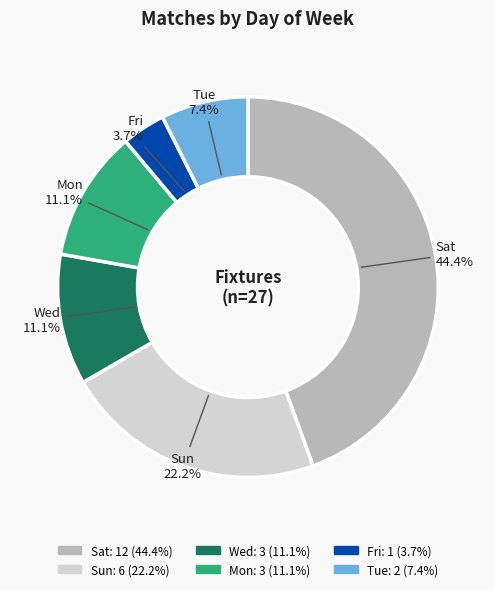

What percentage is NOT represented by Sat?

55.6%